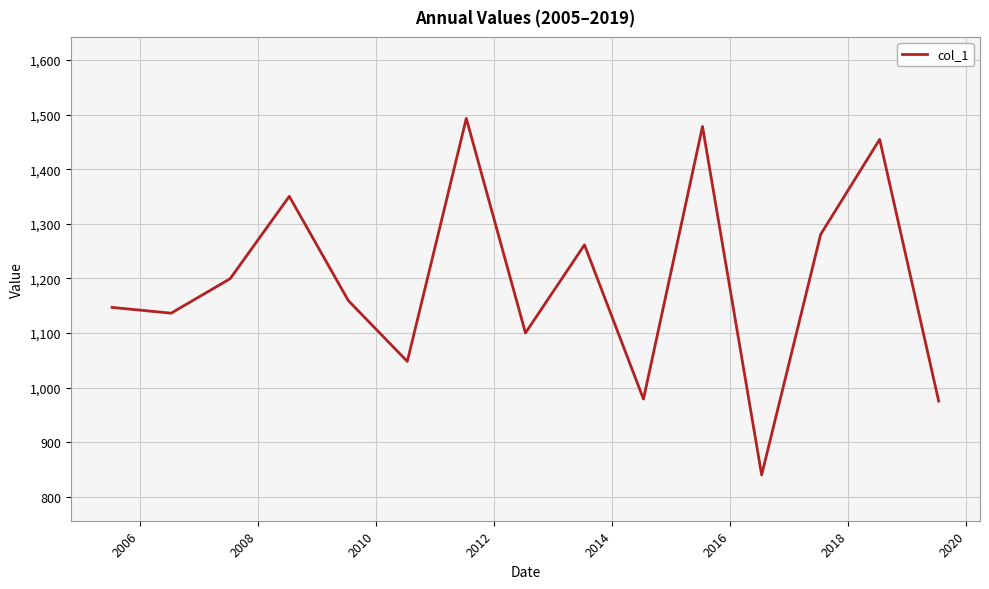

What is the sum of all values?

17901.9